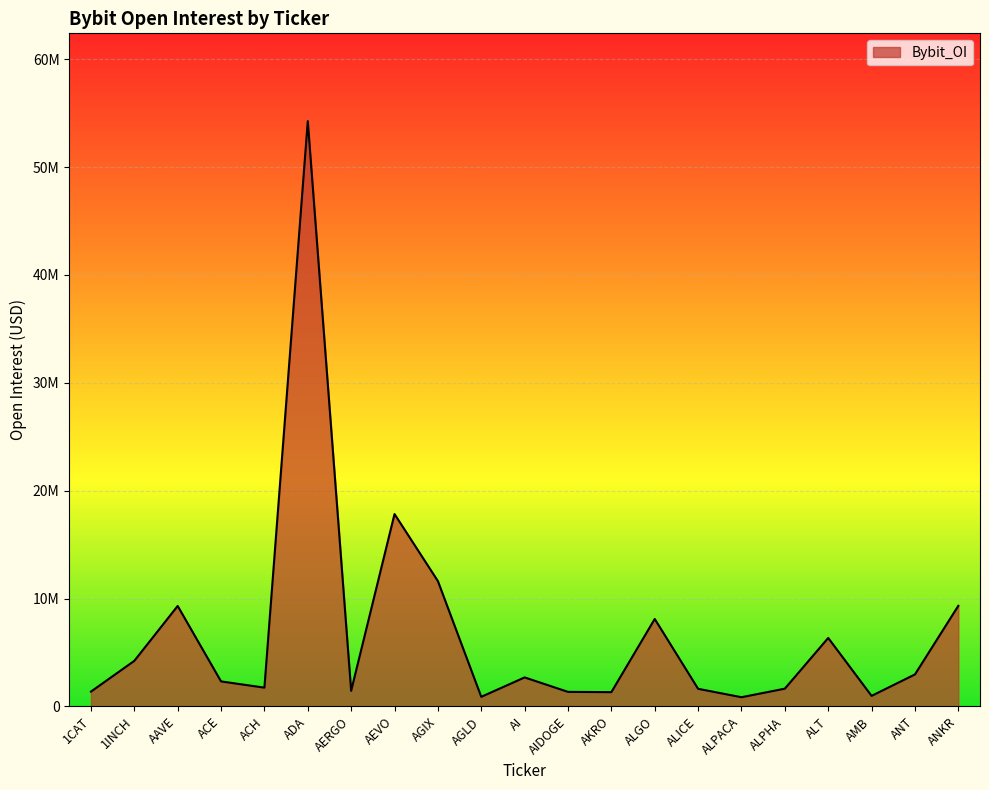

At which category does the chart reach its peak across all series?

ADA